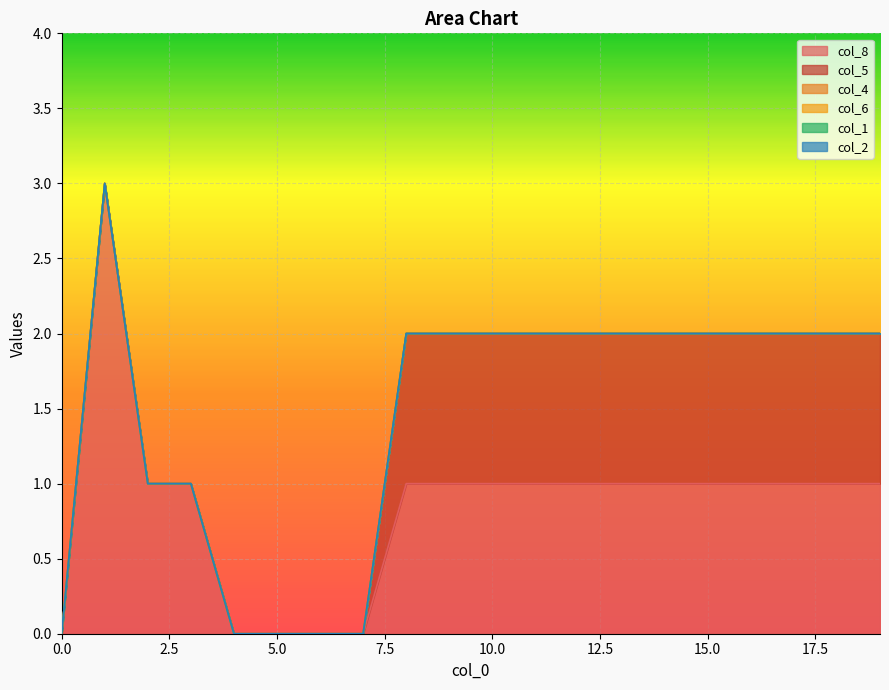

Count the number of data series in this chart.

6